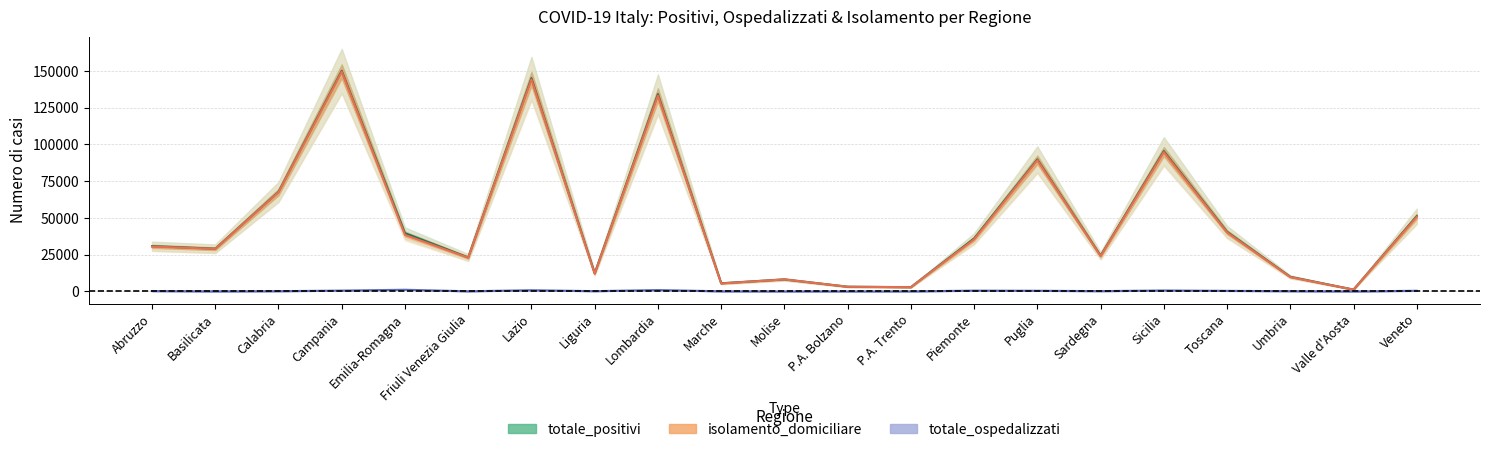

What is the label of the 9th point from the left?

Lombardia